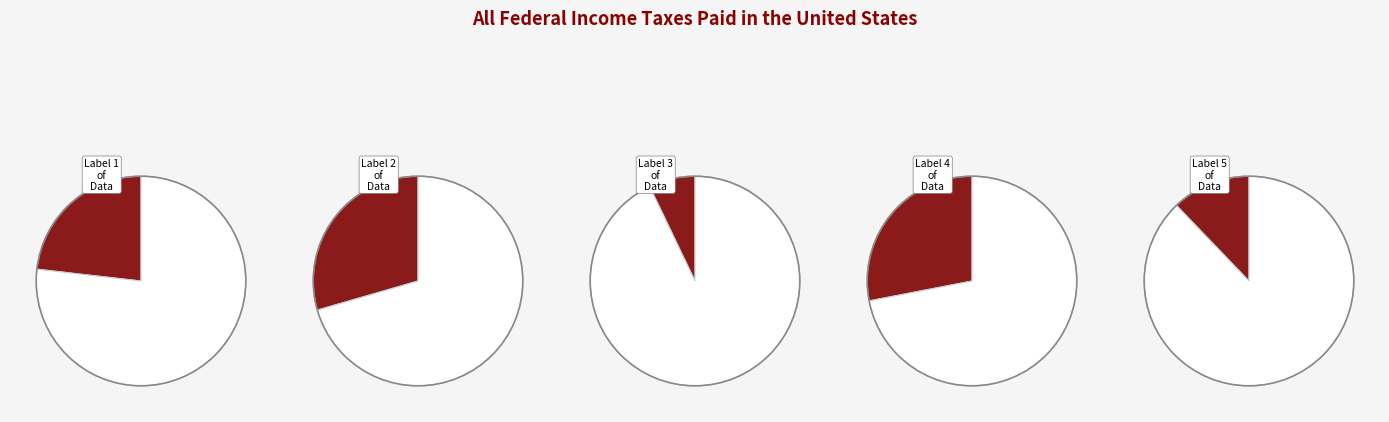

Which category has the smallest portion of the pie?

3